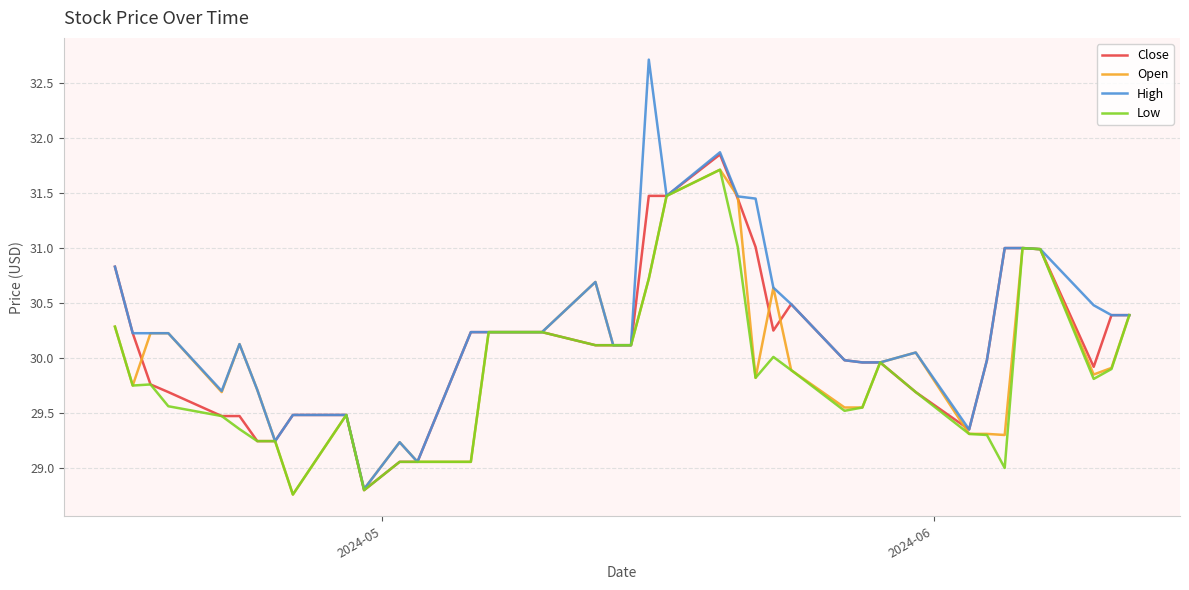

Which series has the widest spread of values?

High